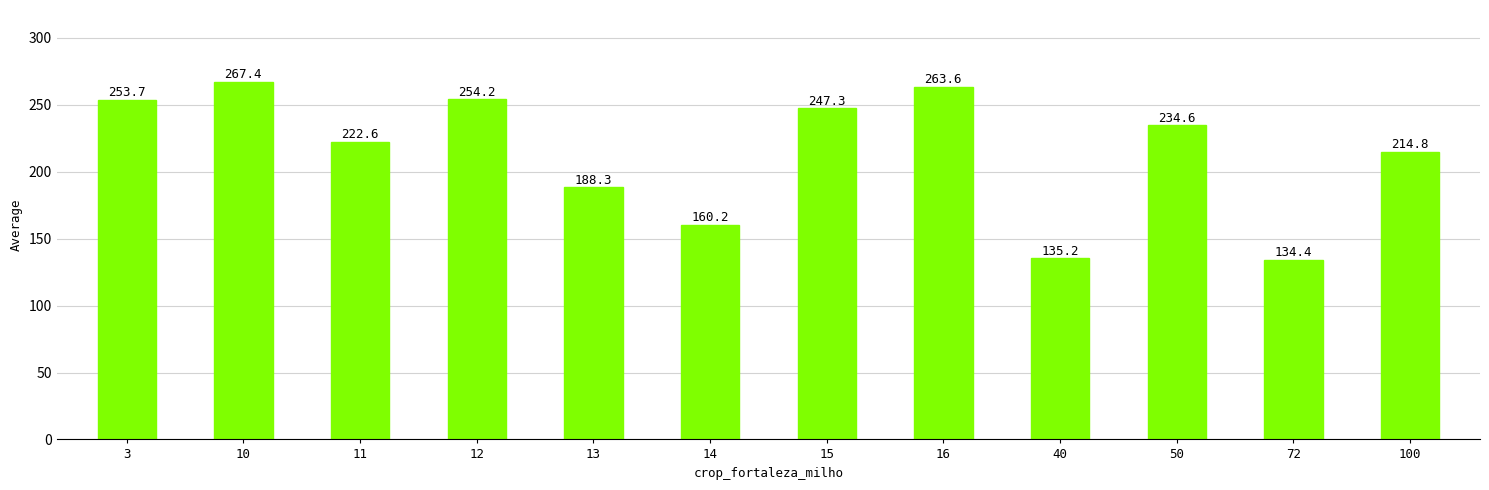

What is the value of the 7th bar from the left?

247.3